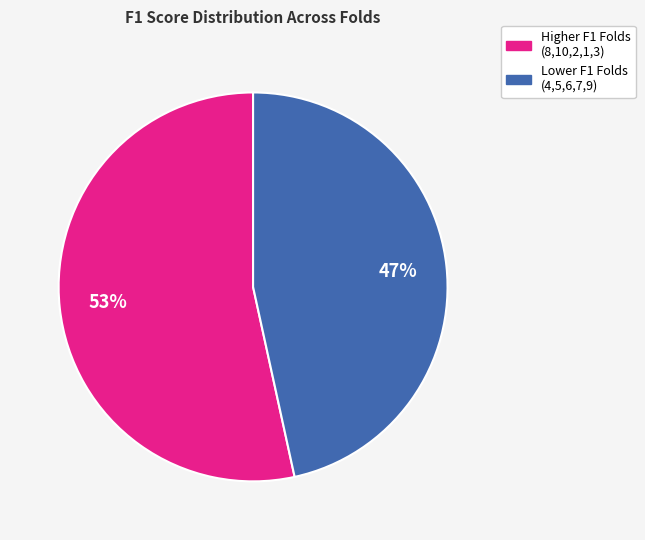

To the nearest percent, what is the average slice percentage?

50%